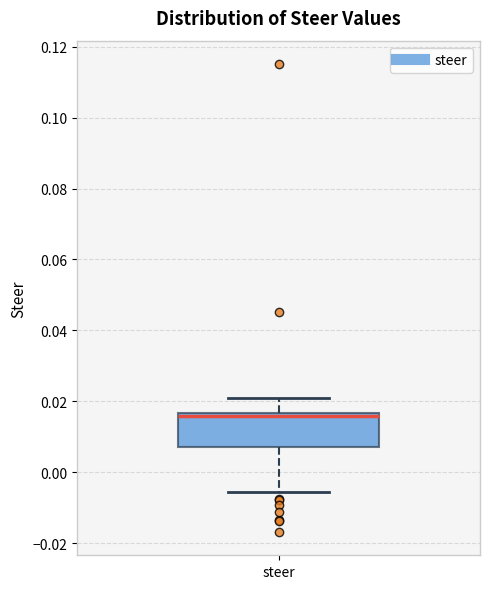

Transcribe this box plot: give where the median line is, the range the box spans, and where the two whiskers end, as read against the y-axis. The values are not printed on the chart, so give them approximately, as read against the axis.

median 0.016 (just below the box's upper edge), box 0.006 to 0.016, whiskers -0.006 to 0.020